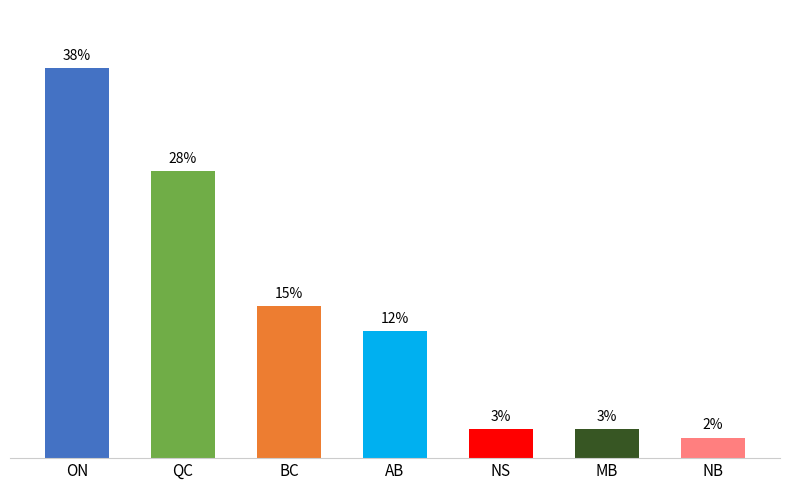

Are the bars horizontal?

No